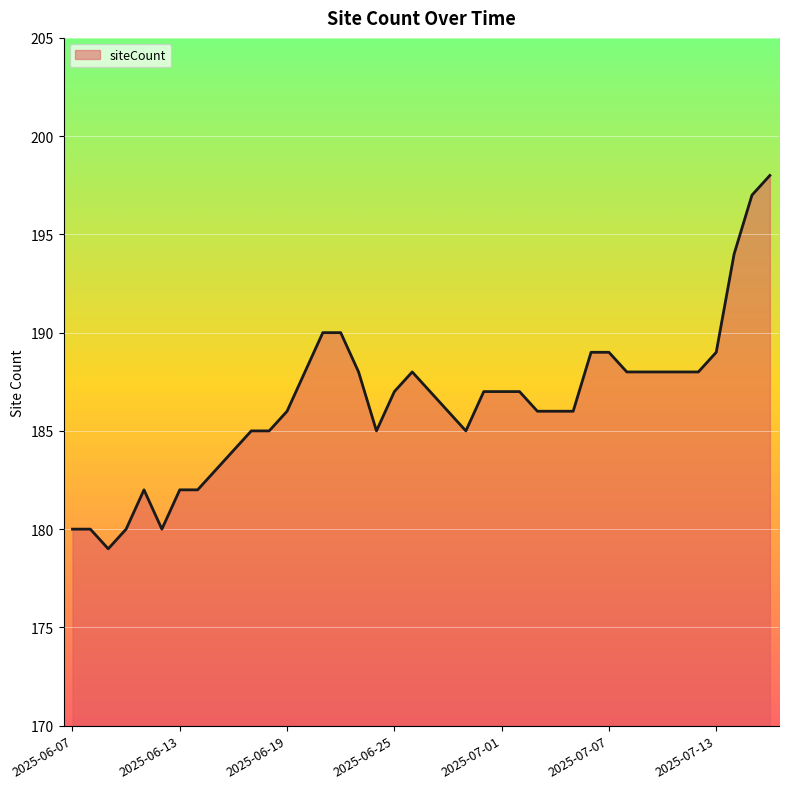

What is the greatest value displayed?

198